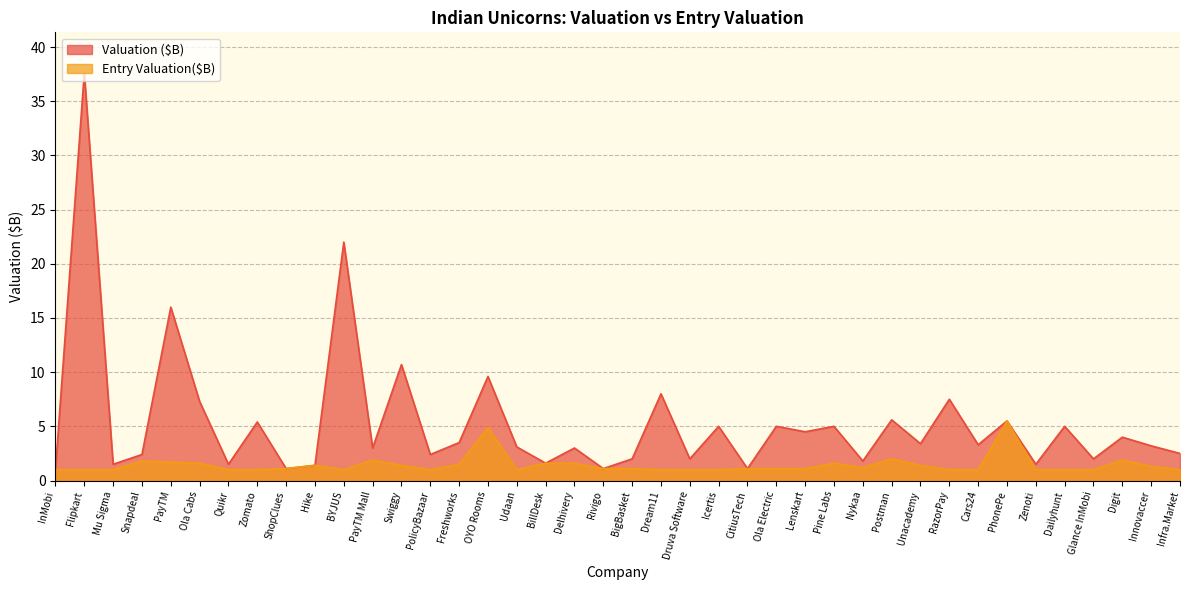

What is the total value across all series at Ola Electric?

6.1